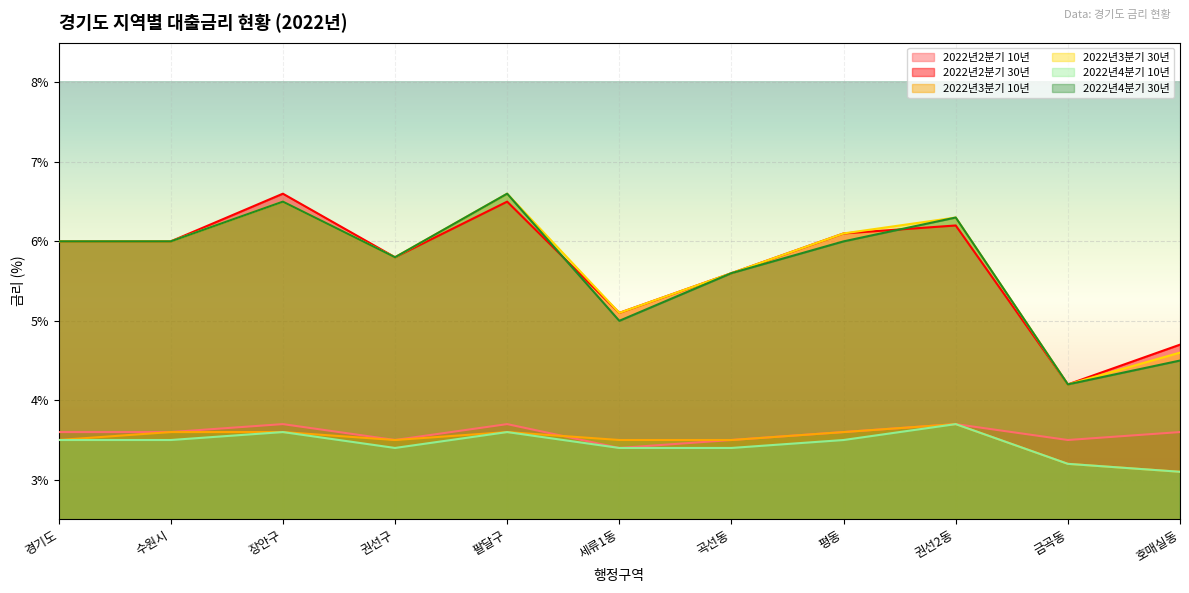

Where is the first local minimum for 2022년2분기 30년?

권선구